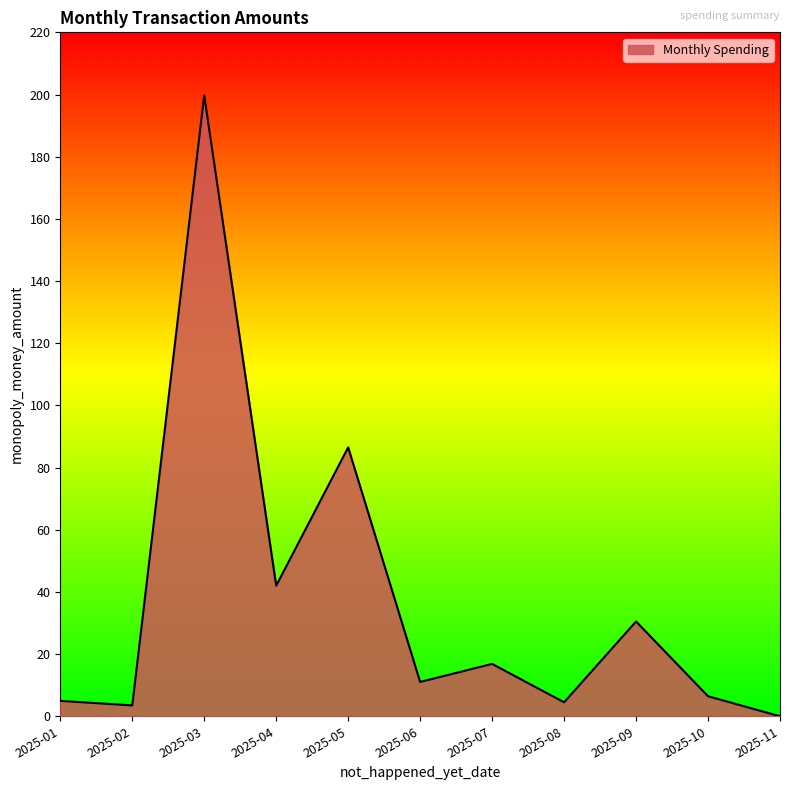

What is the ratio of the value at 2025-06 to the value at 2025-04?

0.3